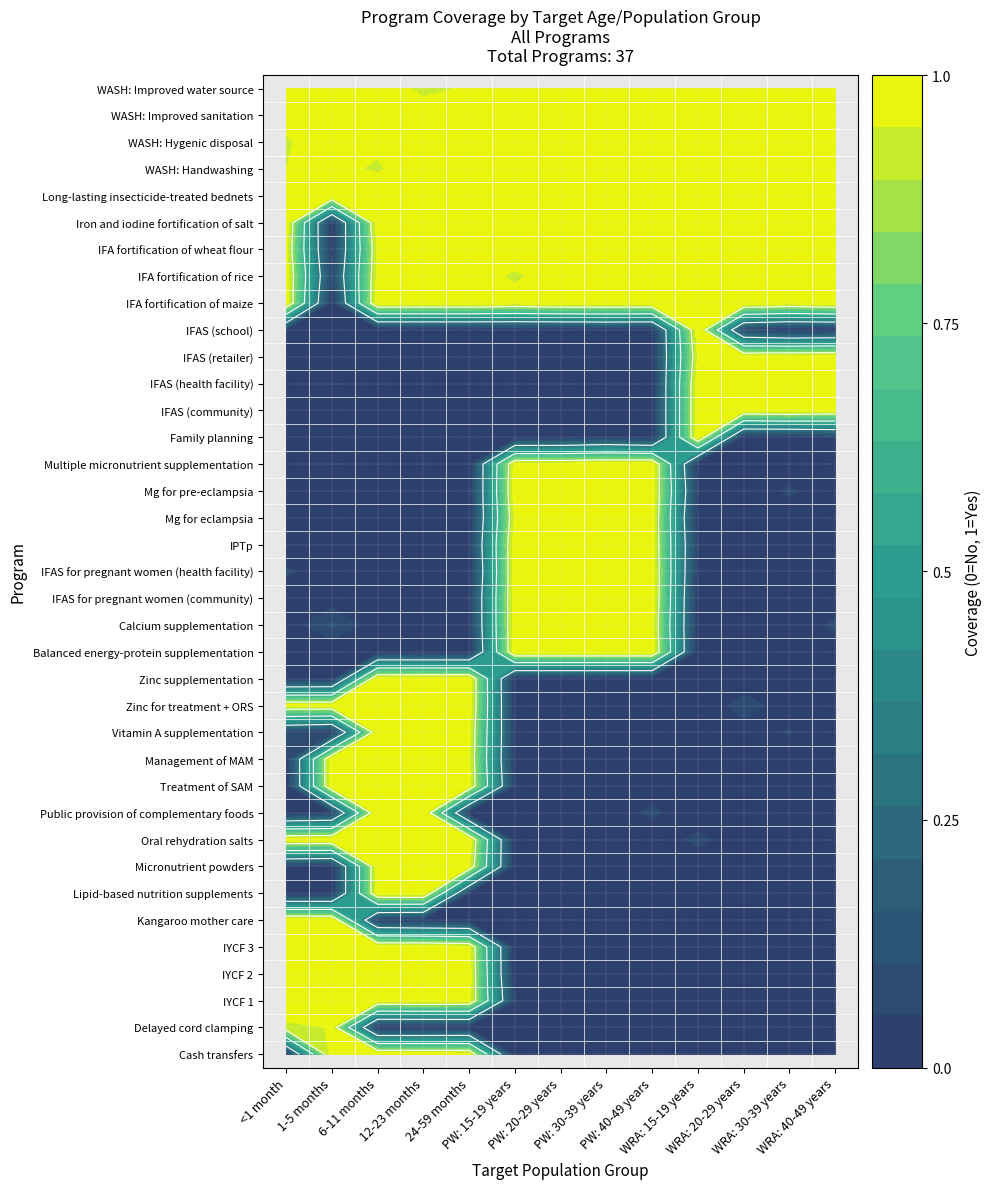

The IFAS for pregnant women (community) series shows 1 at Lipid-based nutrition supplements. True or false?

True